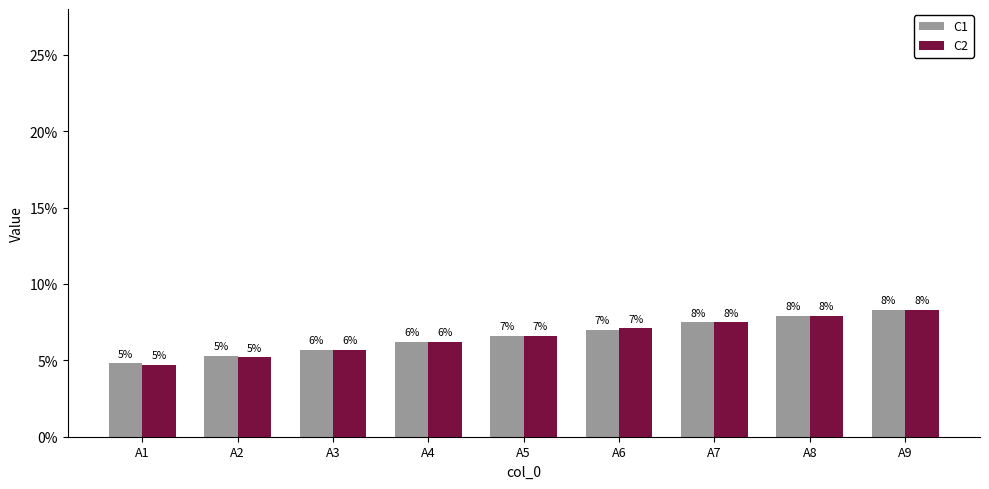

Are the bars horizontal?

No